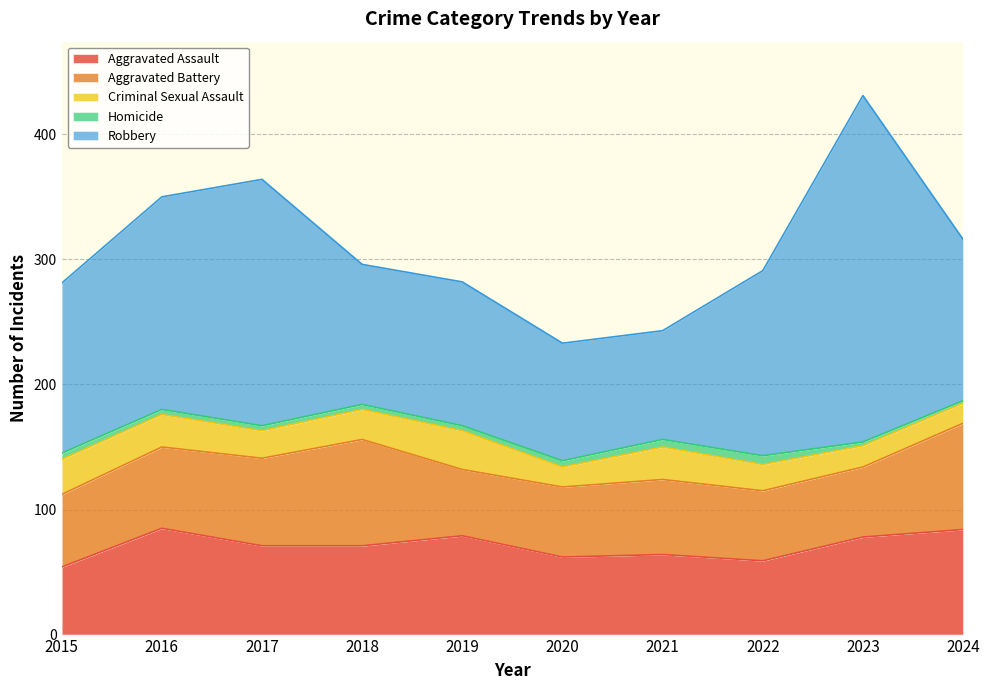

At which category is the sum across all series the highest?

2023